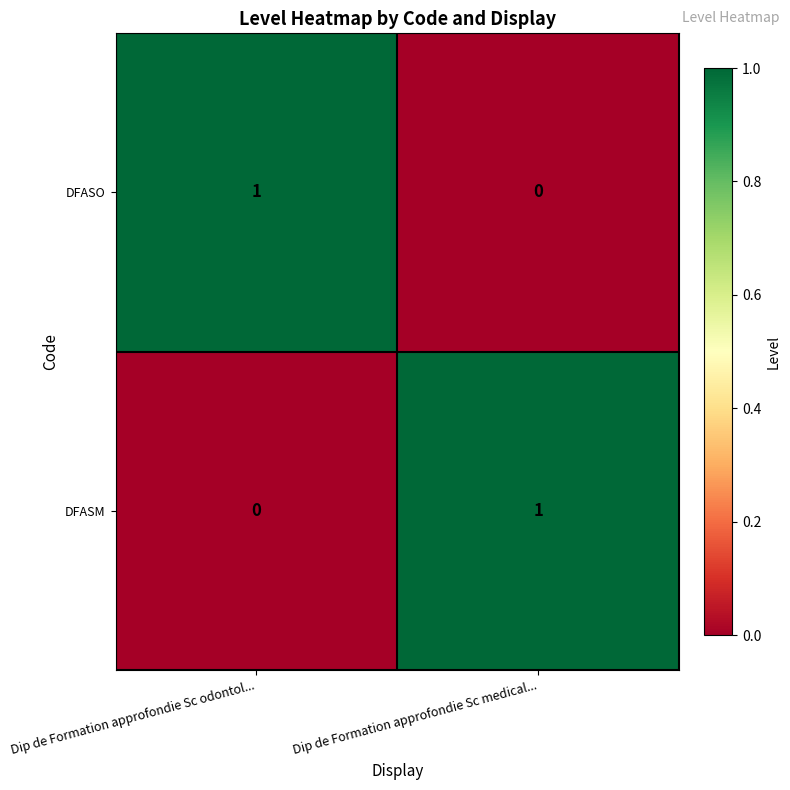

How many series are shown in this chart?

2